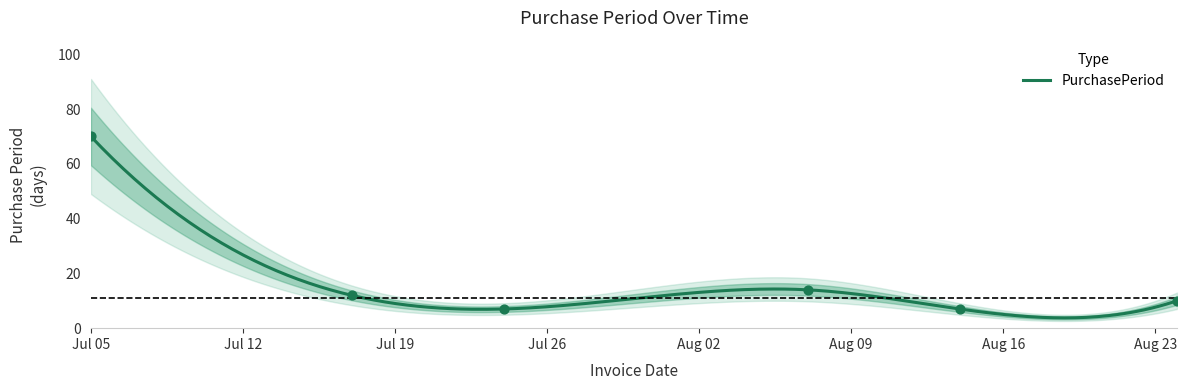

What is the change in value from 2017-07-24 to 2017-08-24?

+3